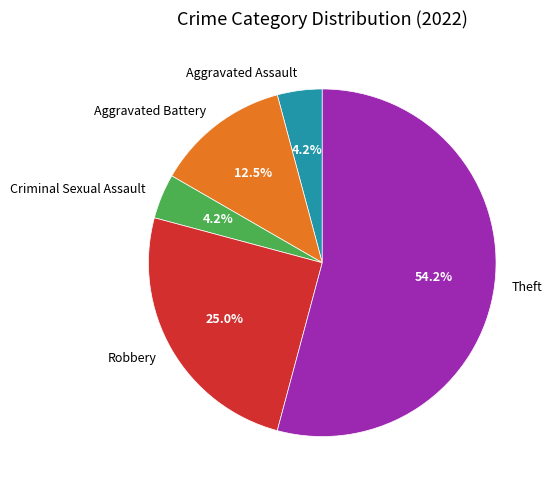

Is it true that Aggravated Assault is 4% of the pie?

True